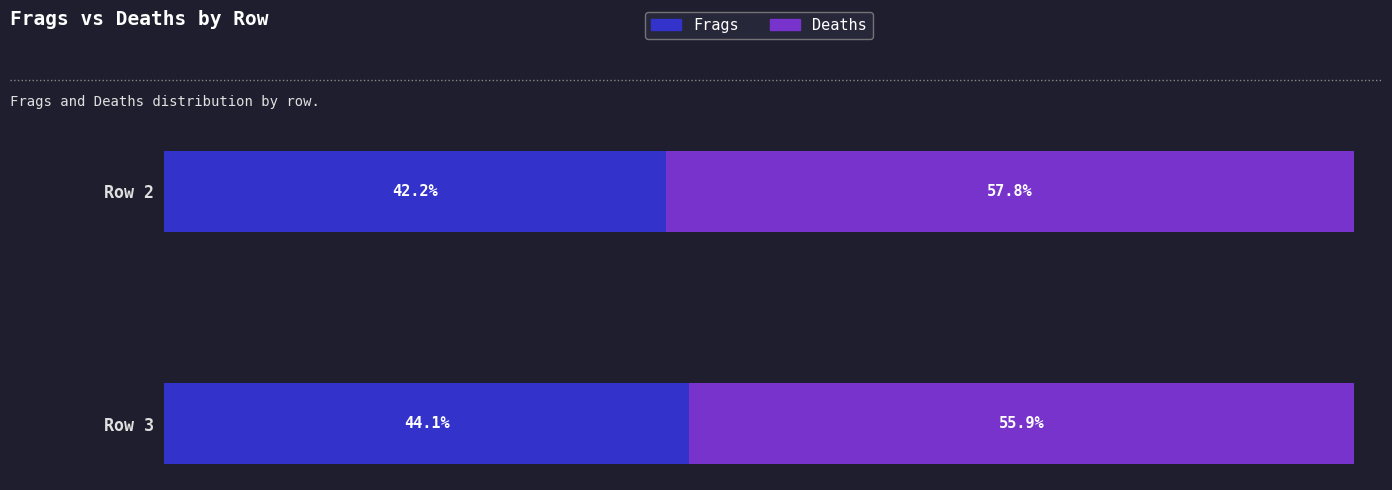

Which category has the highest value in the Frags series?

Row 3